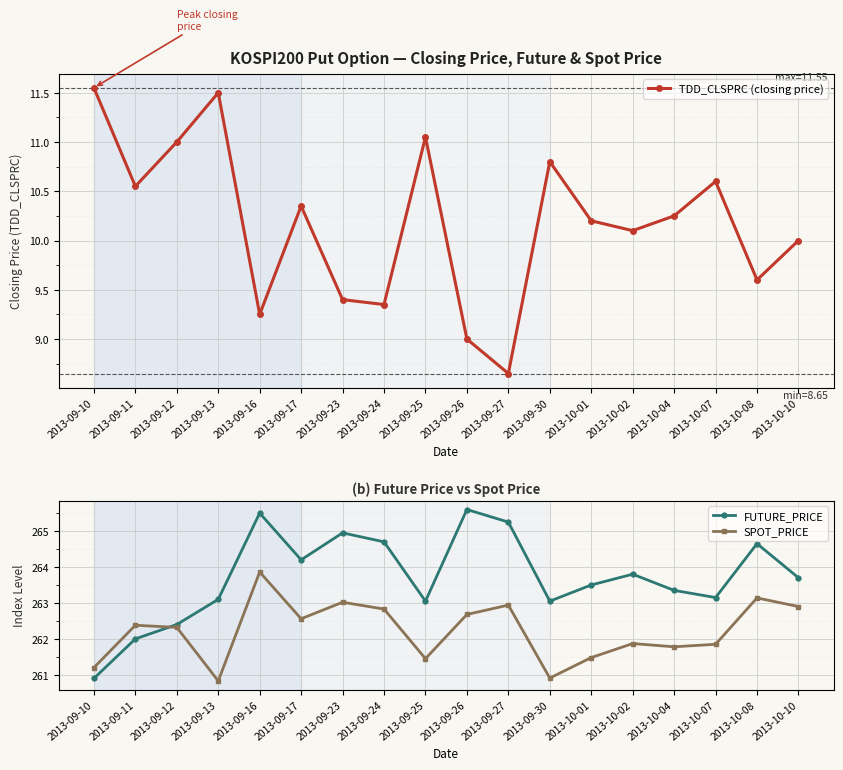

What is the label of the 8th point from the right?

2013-09-27